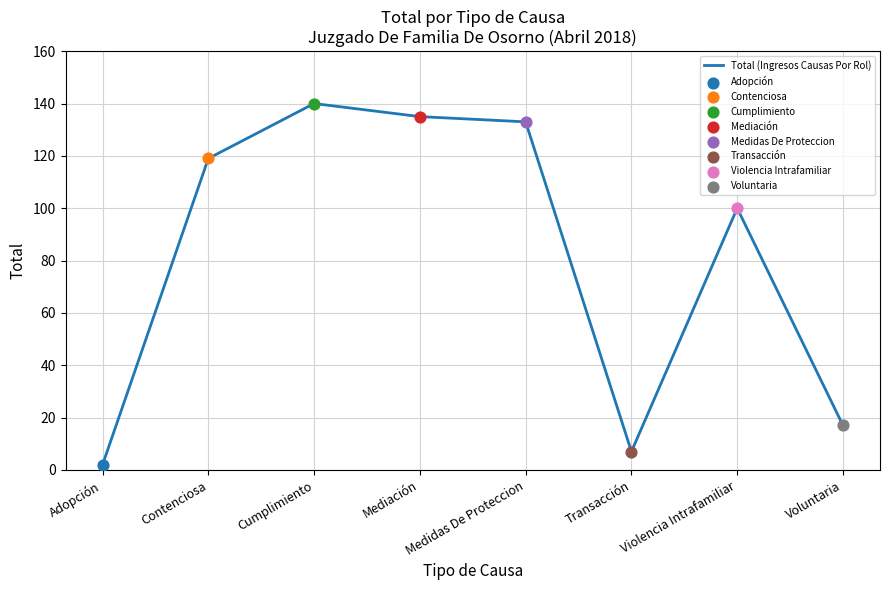

What is the change in value from Cumplimiento to Mediación?

-5